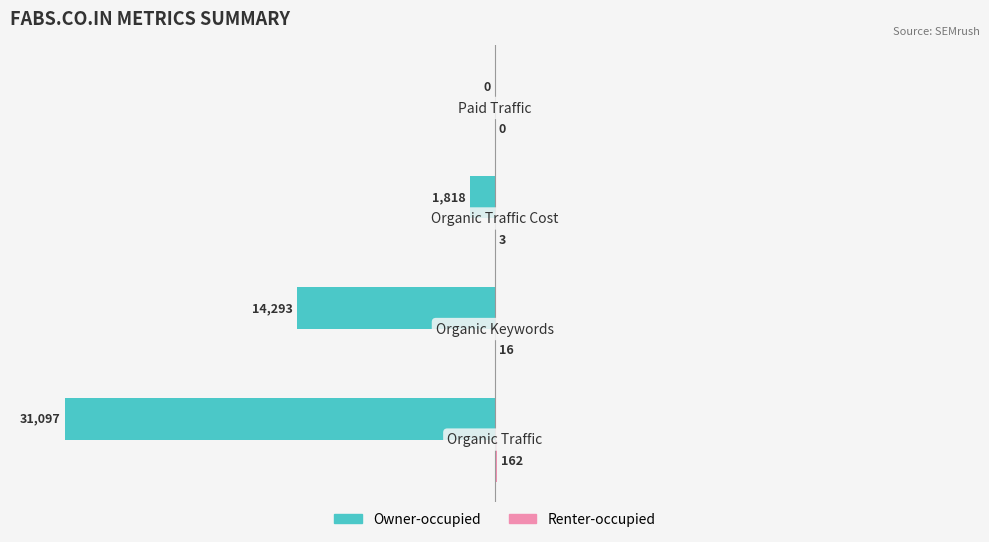

How many bars are there in total?

8